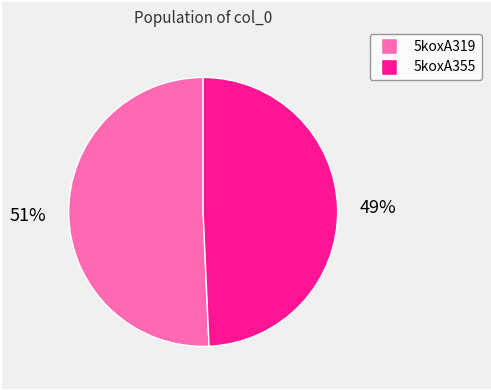

Approximately how many times larger is the value at 5koxA355 compared to 5koxA319?

1.0